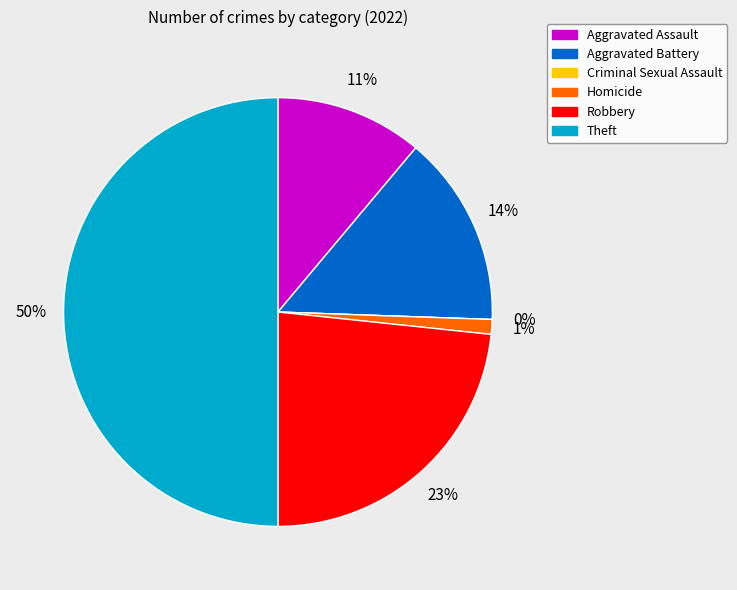

What percentage is the Aggravated Assault slice, to the nearest percent?

11%